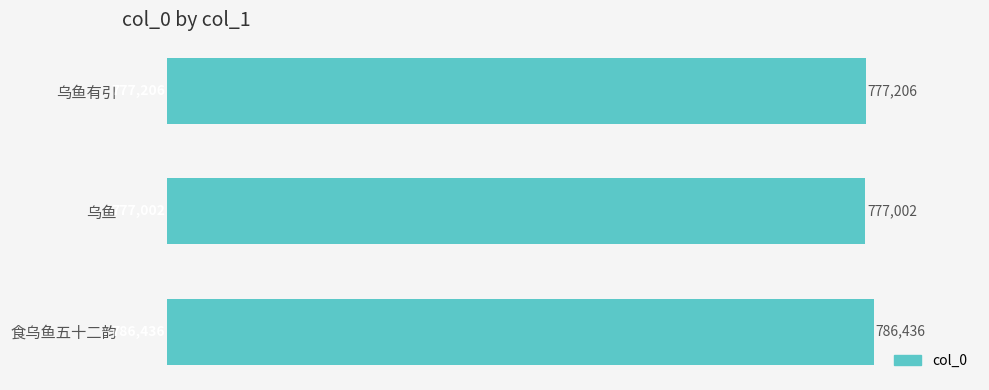

The chart shows a value of 1090871 at 乌鱼有引. True or false?

False